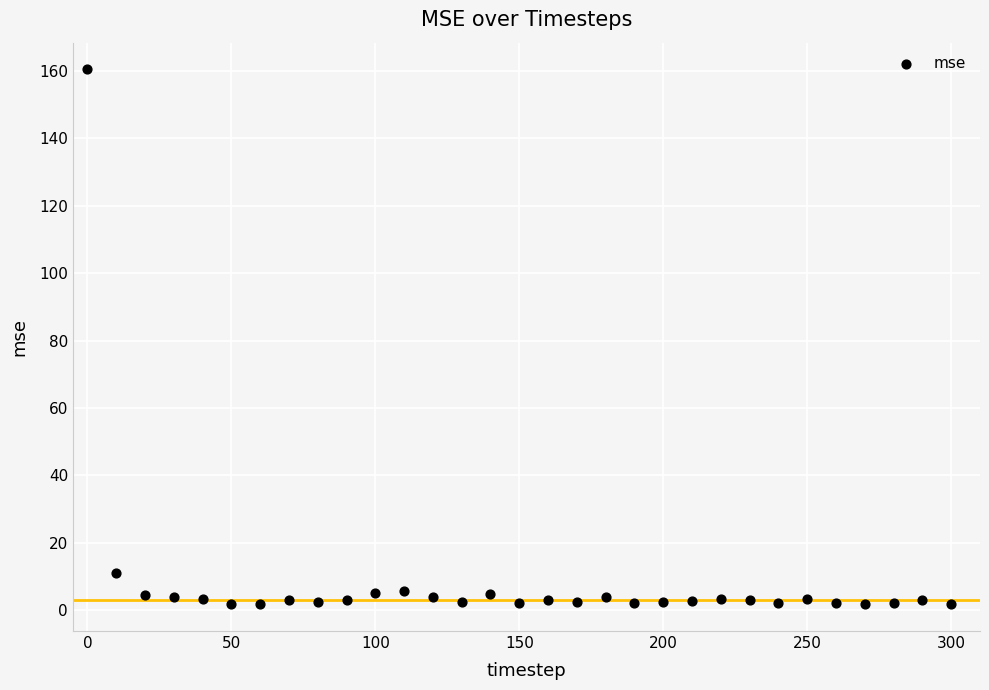

What is the range of Y values (max minus min)?

158.6